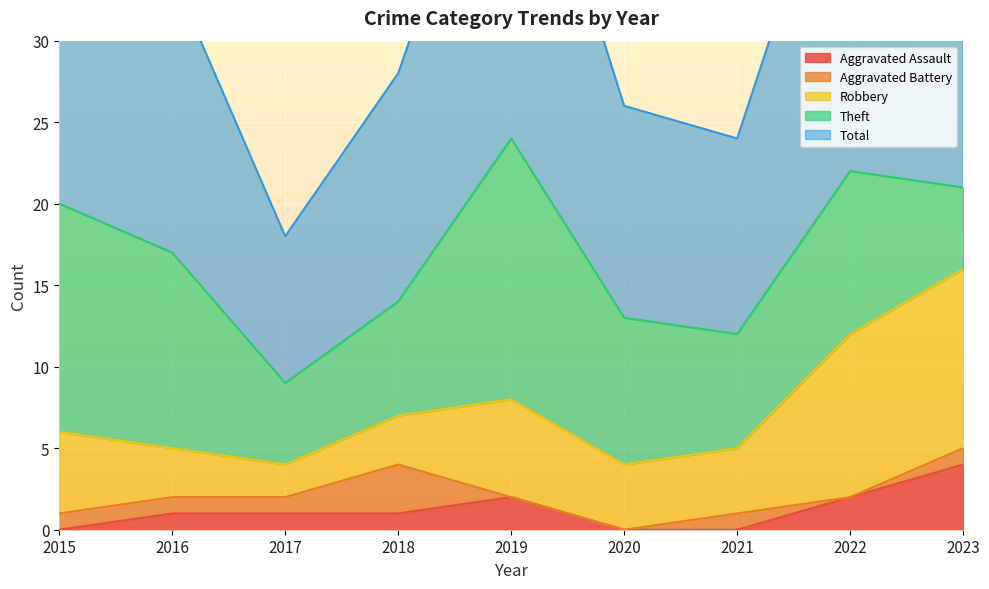

Reading left to right, extract all data points from this chart.

Aggravated Assault: 0	1	1	1	2	0	0	2	4
Aggravated Battery: 1	1	1	3	0	0	1	0	1
Robbery: 5	3	2	3	6	4	4	10	11
Theft: 14	12	5	7	16	9	7	10	5
Total: 20	17	9	14	24	13	12	23	21